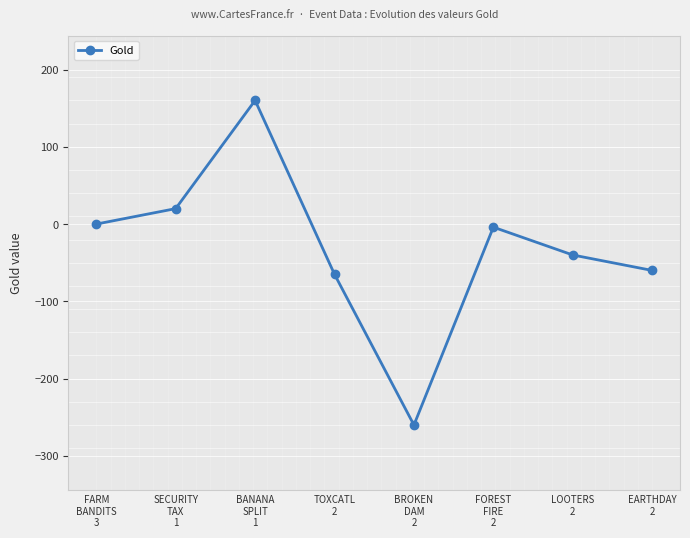

What is the value of the 4th point from the left?

-65